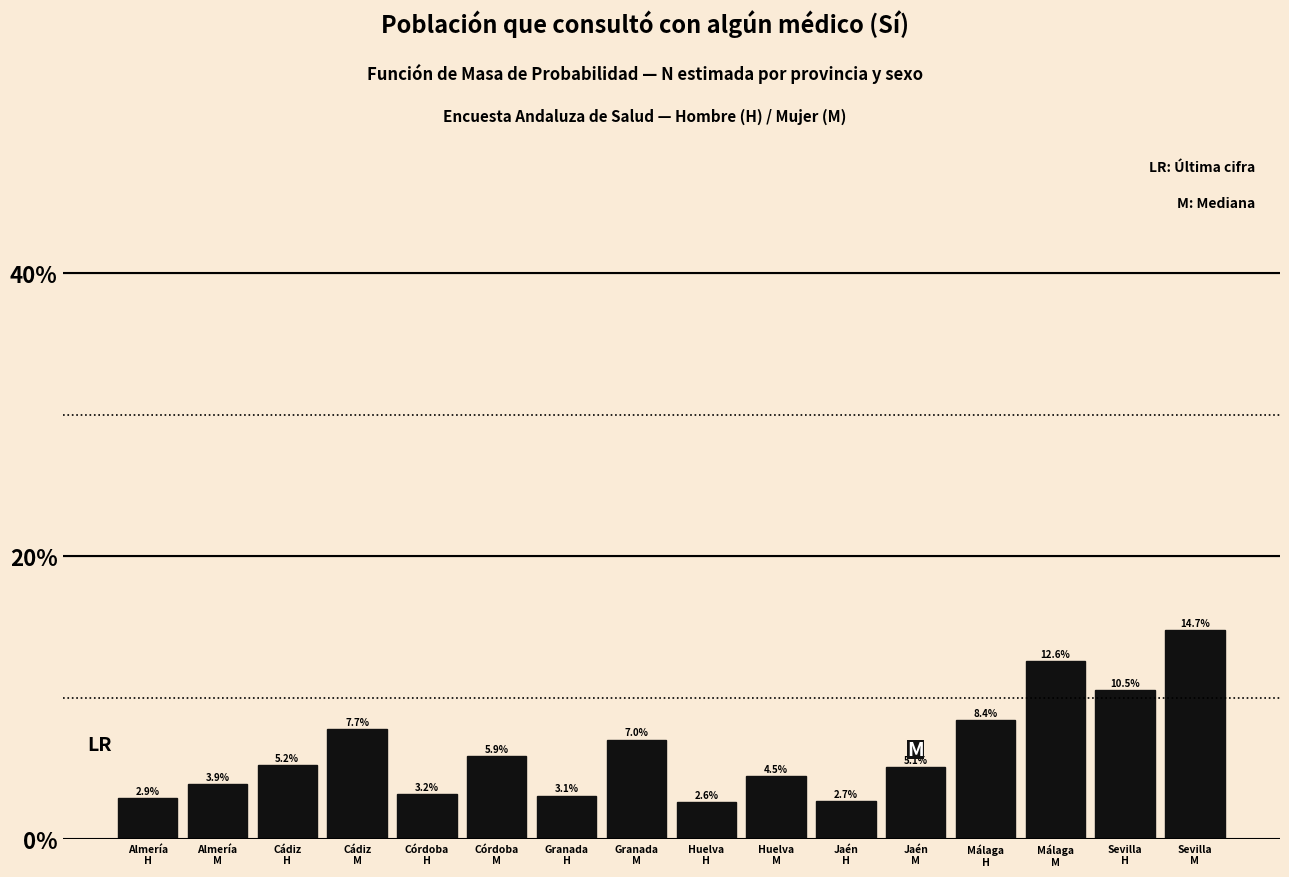

Reading left to right, transcribe all the data shown in this chart.

2.9	3.9	5.2	7.7	3.2	5.9	3.1	7.0	2.6	4.5	2.7	5.1	8.4	12.6	10.5	14.7